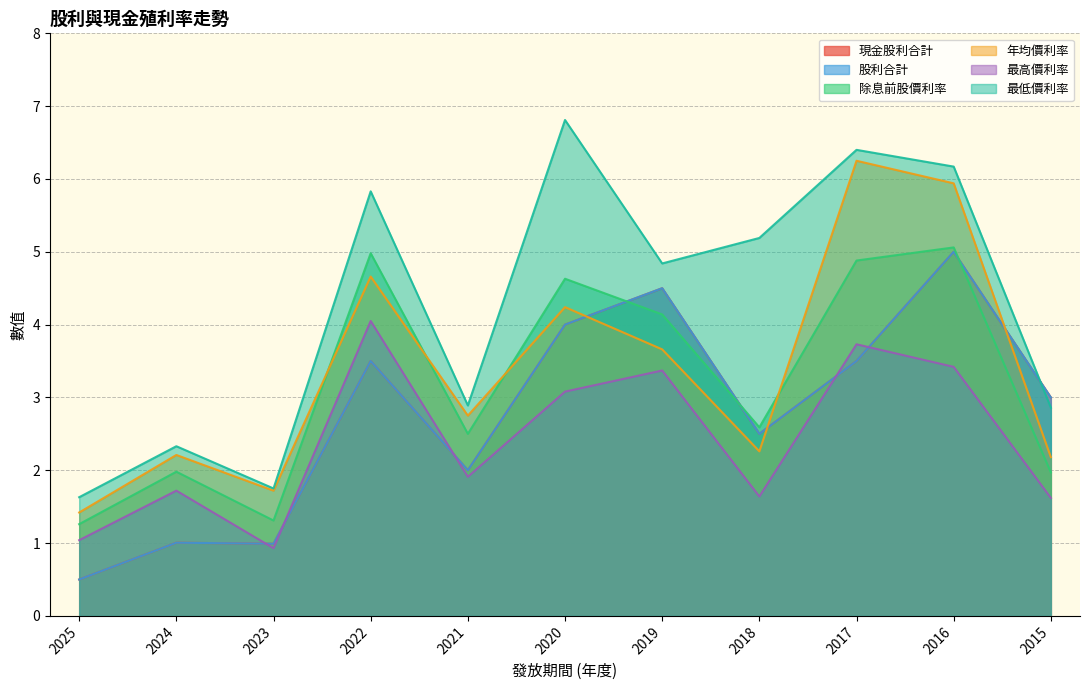

The value of 股利合計 at 2025 is 0.5. True or false?

True